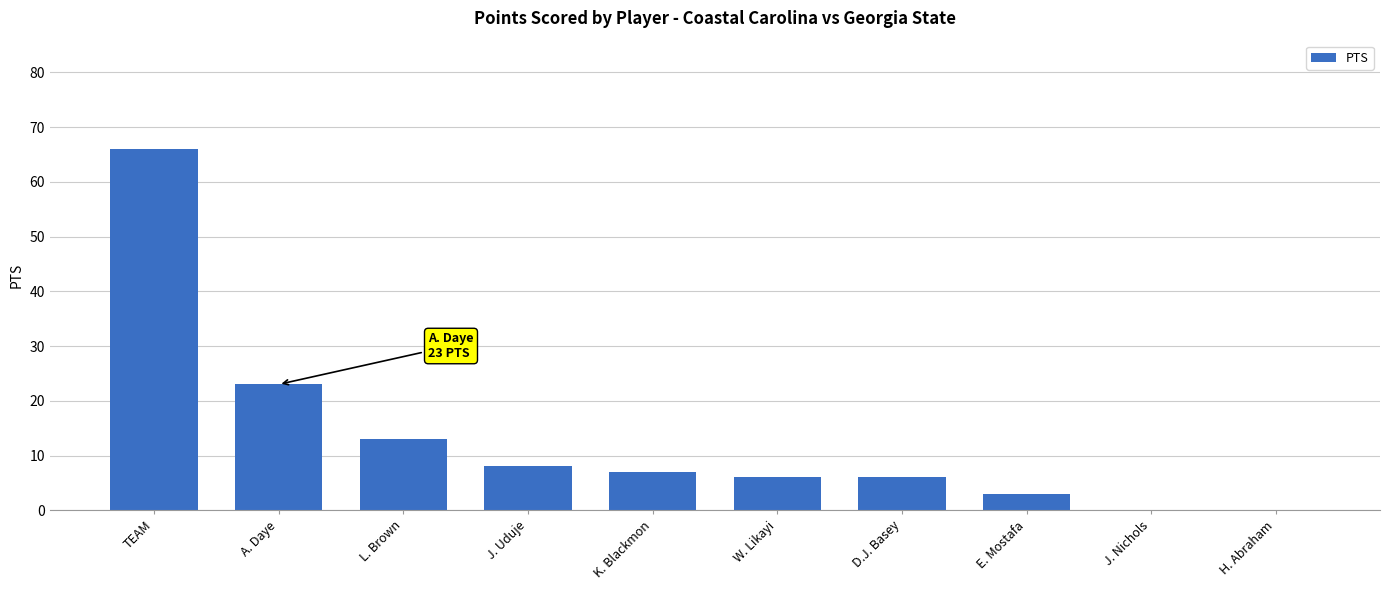

Where does the data first go above 7?

TEAM